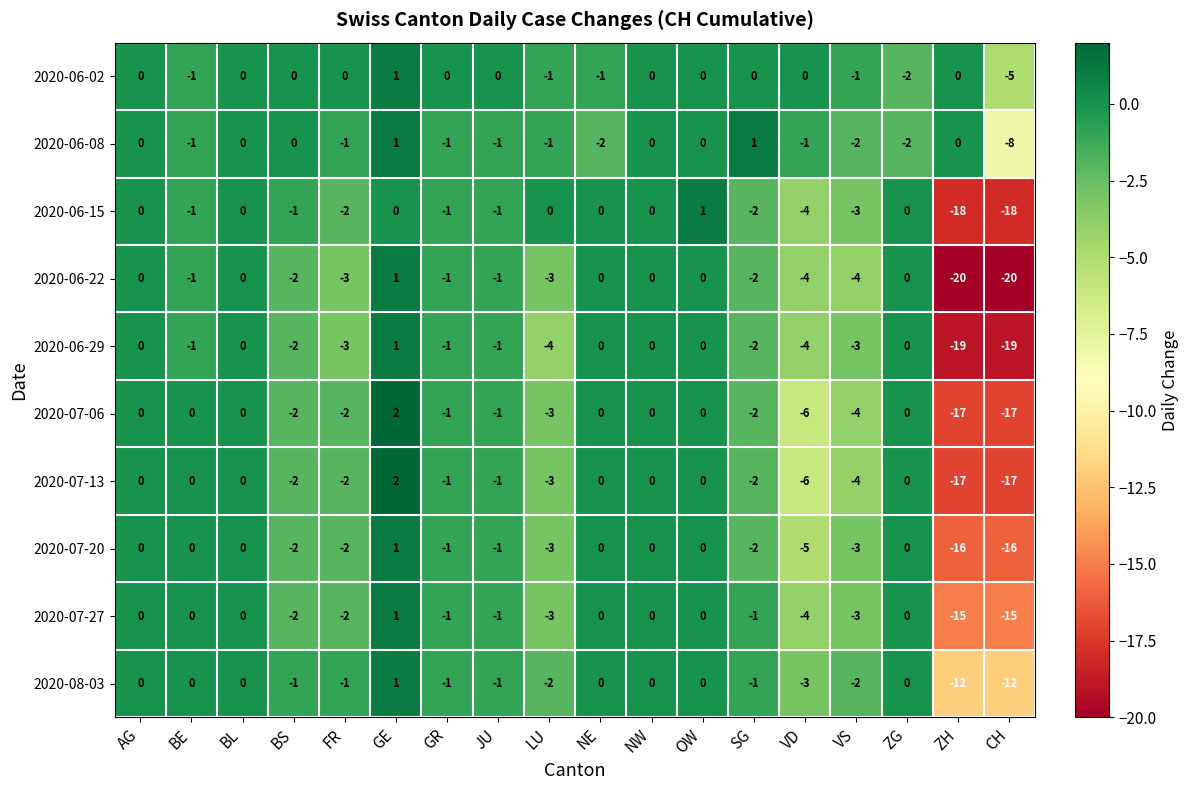

Which series has the largest range (max minus min)?

2020-06-22